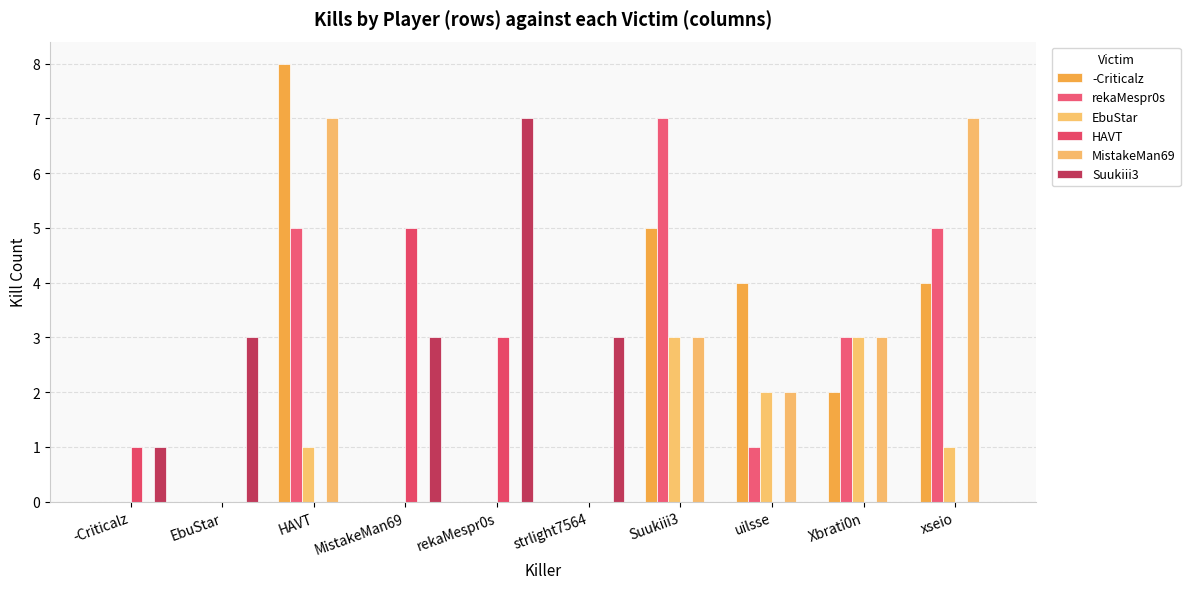

What is the difference between the highest and lowest values at Xbrati0n?

3